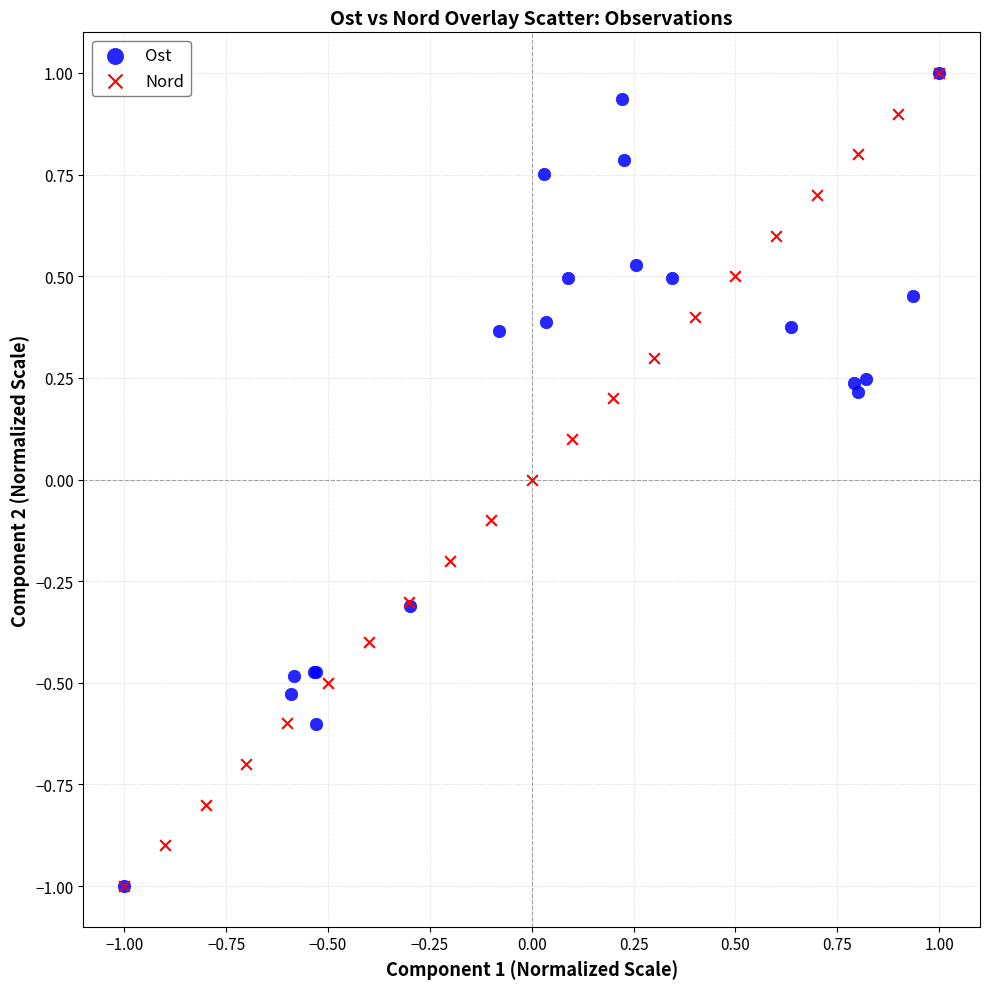

What are all the series names shown in the legend?

Ost, Nord